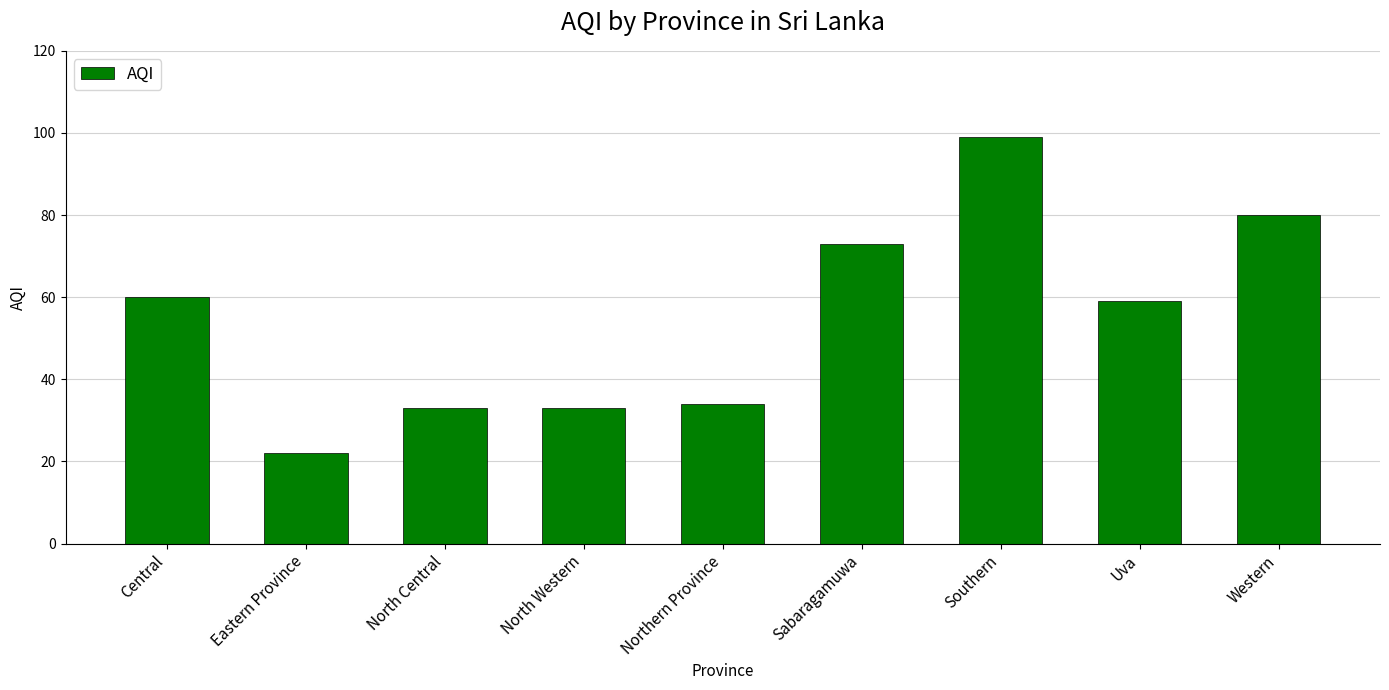

Are the bars grouped side by side (vs. stacked)?

No